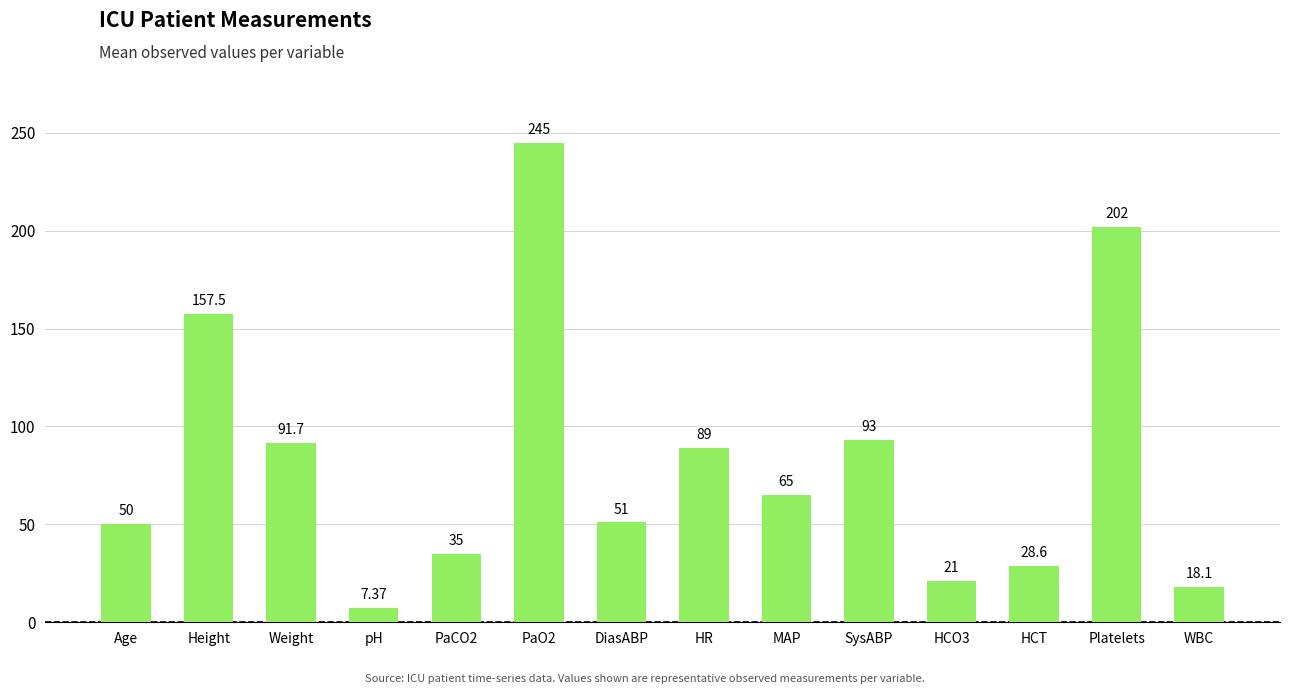

Reading left to right, extract all data points from this chart.

50.0	157.5	91.7	7.4	35.0	245.0	51.0	89.0	65.0	93.0	21.0	28.6	202.0	18.1